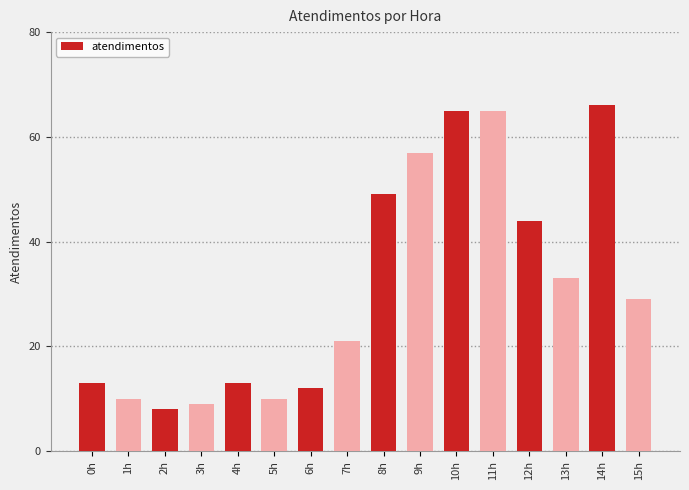

Which category has the highest value across all series?

14h